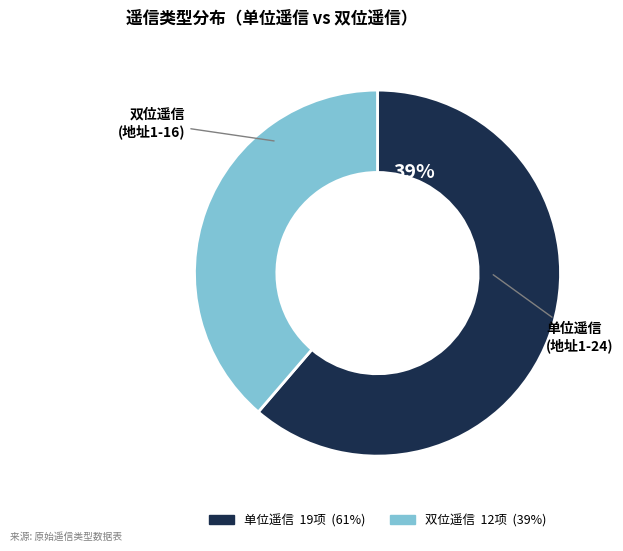

Is it true that 双位遥信 is 39% of the pie?

True